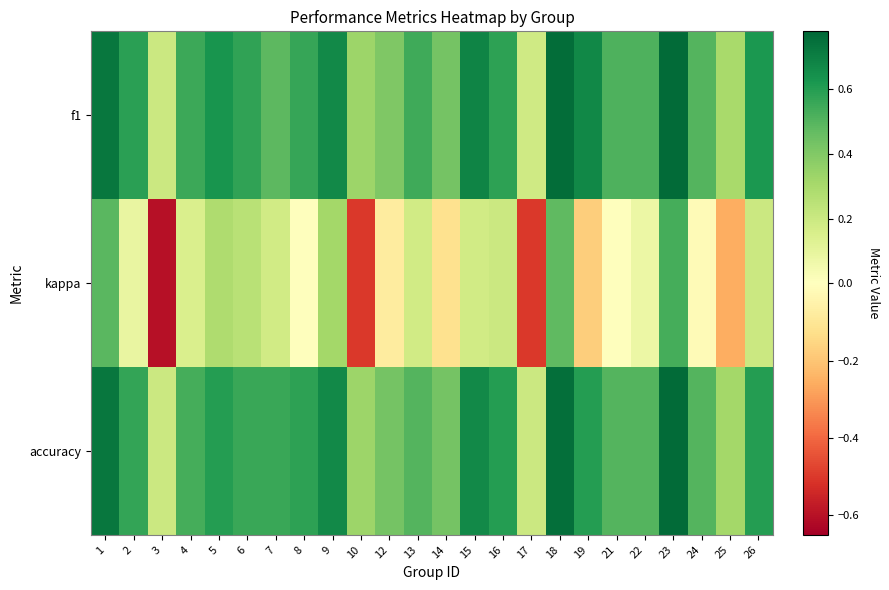

Which series has the widest spread of values?

kappa